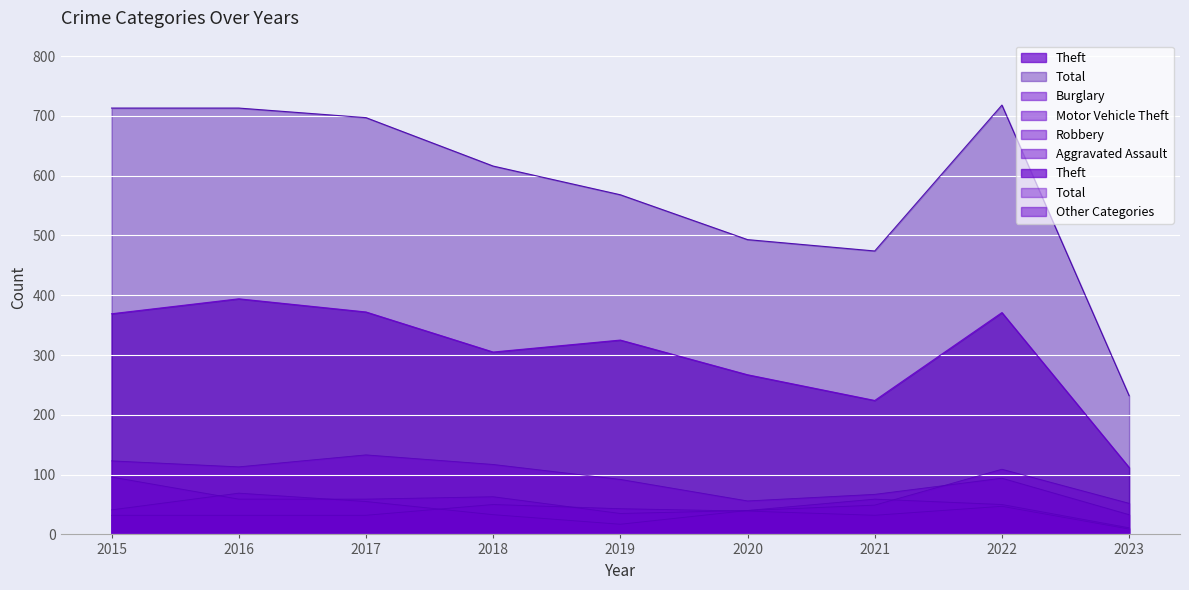

What is the difference between the highest and lowest values at 2016?

681